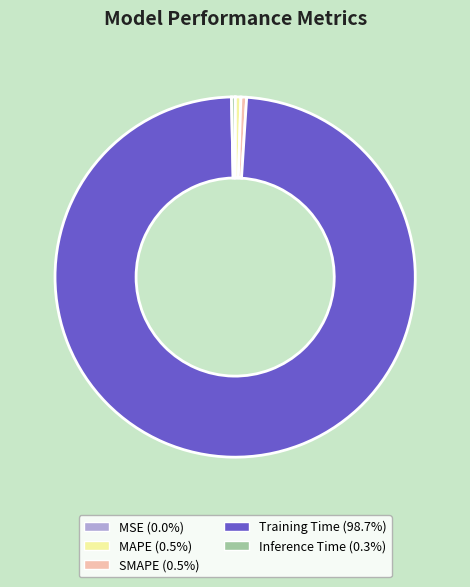

Which slice is the largest?

Training Time